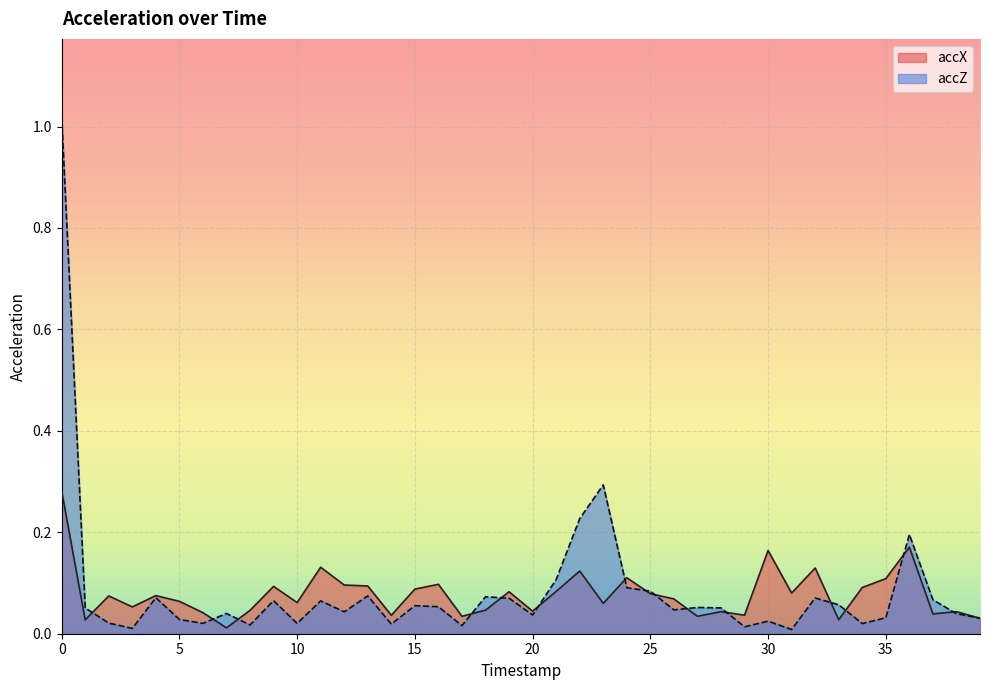

Where is accZ nearest to the value 0?

31